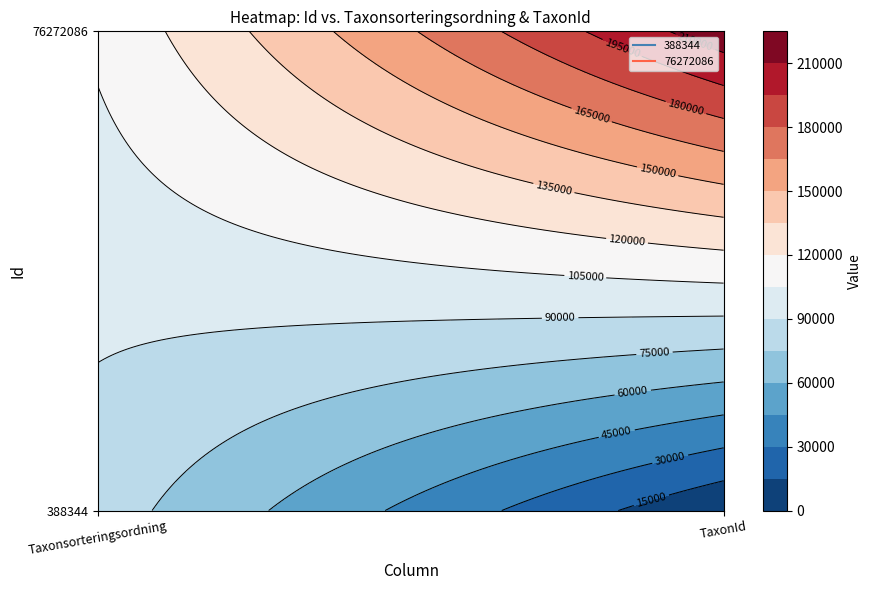

How many data points does each series have?

2